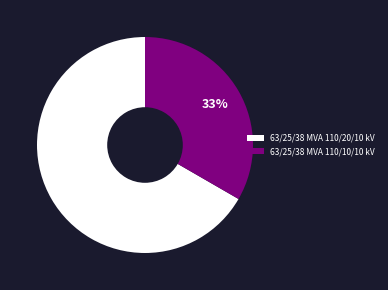

To the nearest percent, what percentage of the pie is 63/25/38 MVA 110/10/10 kV?

33%